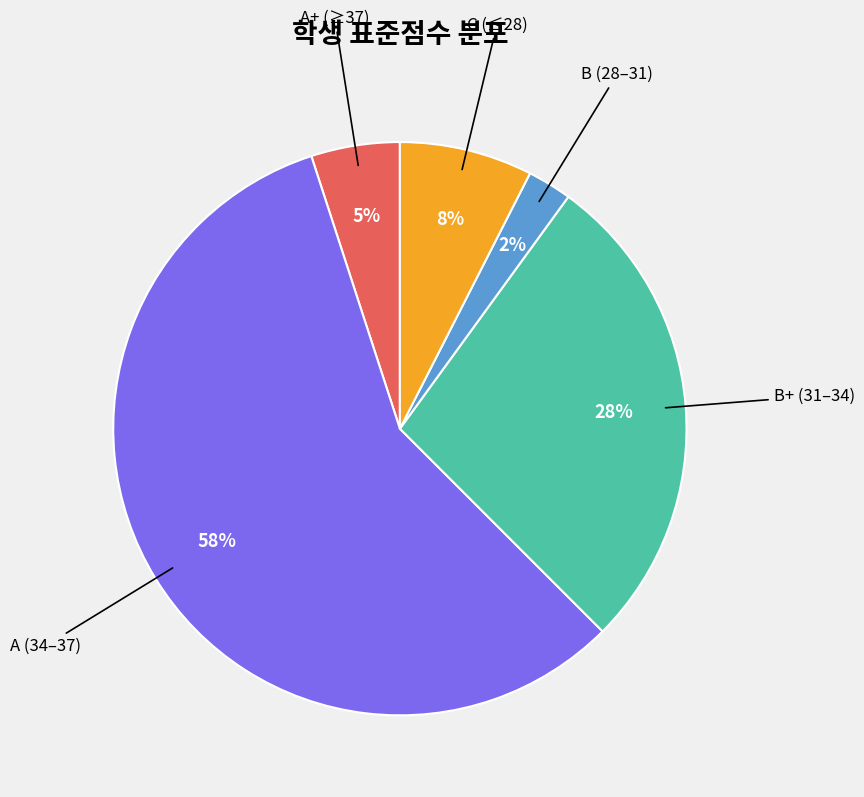

Which has a higher value, A (34–37) or B (28–31)?

A (34–37)